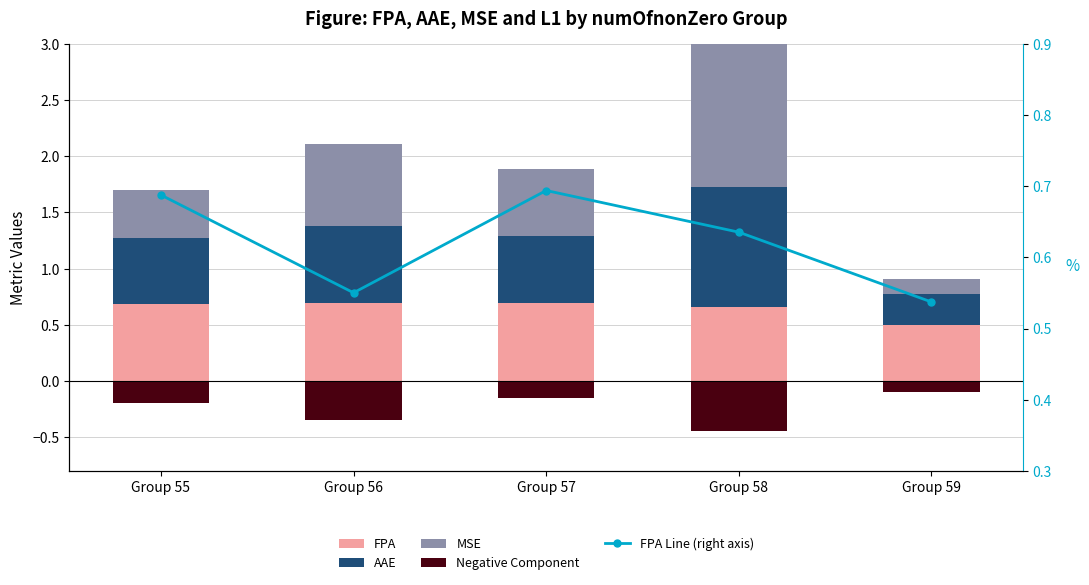

Which series has the largest total across all categories?

MSE